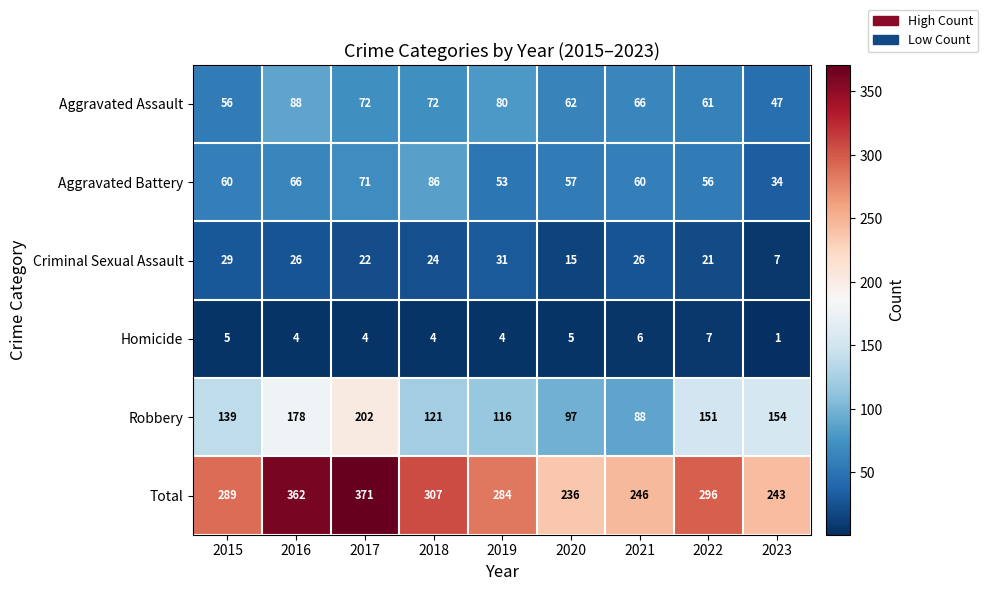

What is the difference between the maximum and second lowest values in the Aggravated Battery series?

33